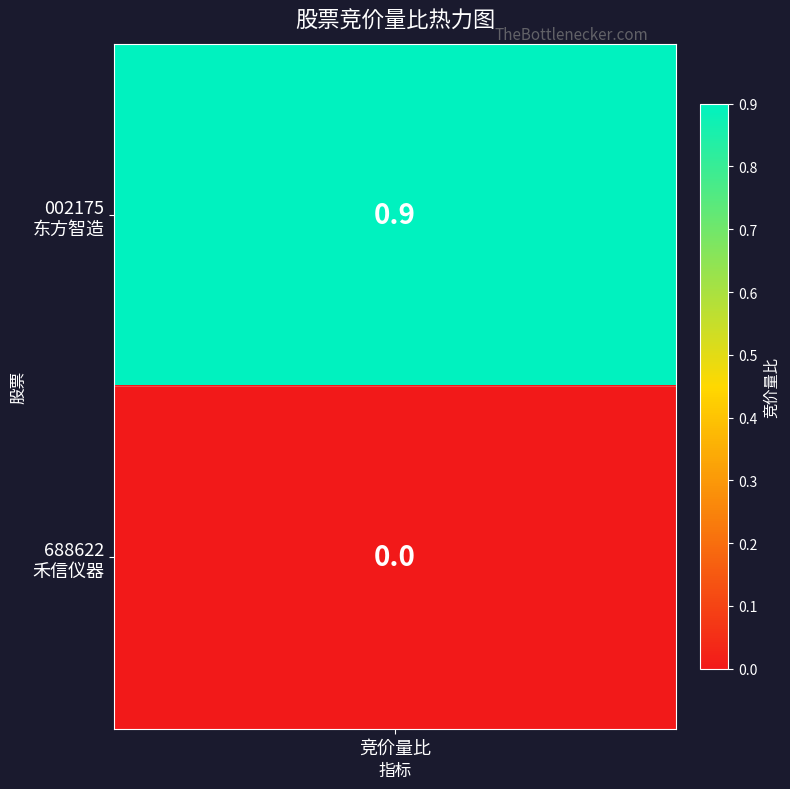

Is it true that 002175 equals -0.4 at 1?

False